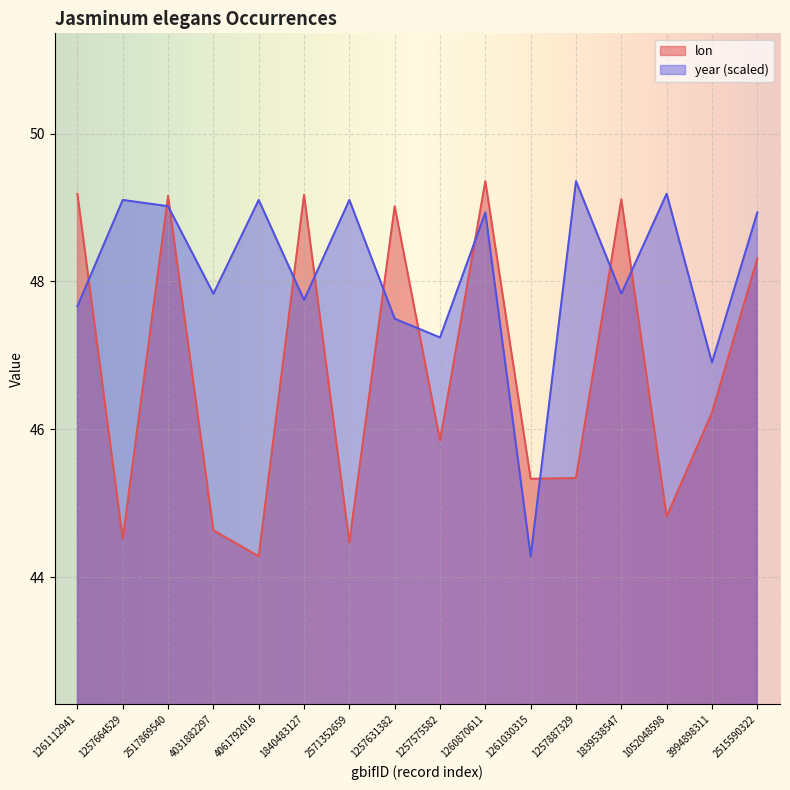

Where does the lon series first go above 46?

1261112941